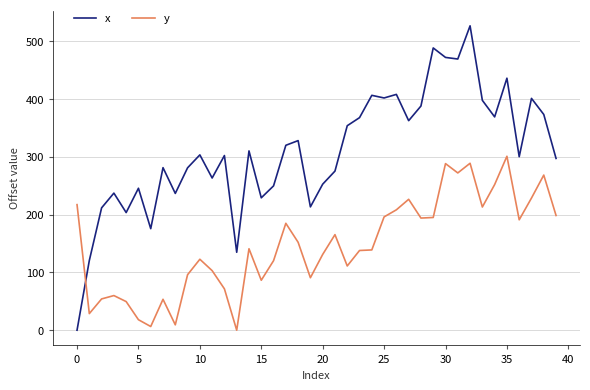

Which series has the widest spread of values?

x